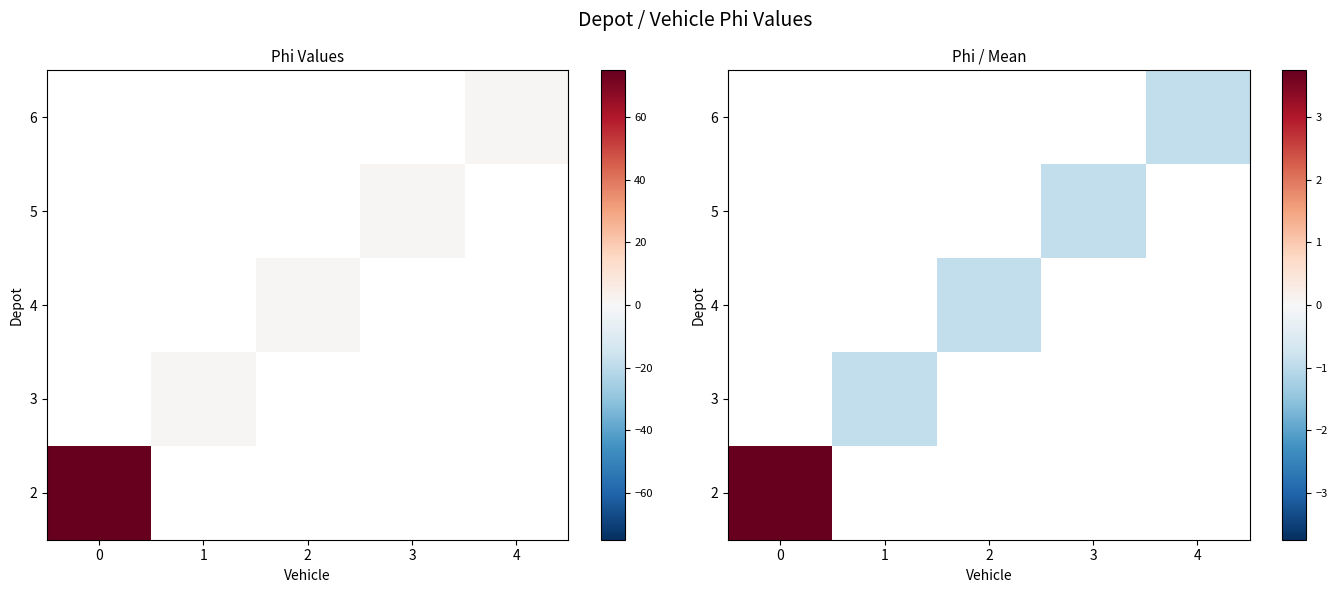

Is it true that 4 equals -0.4 at 2?

False